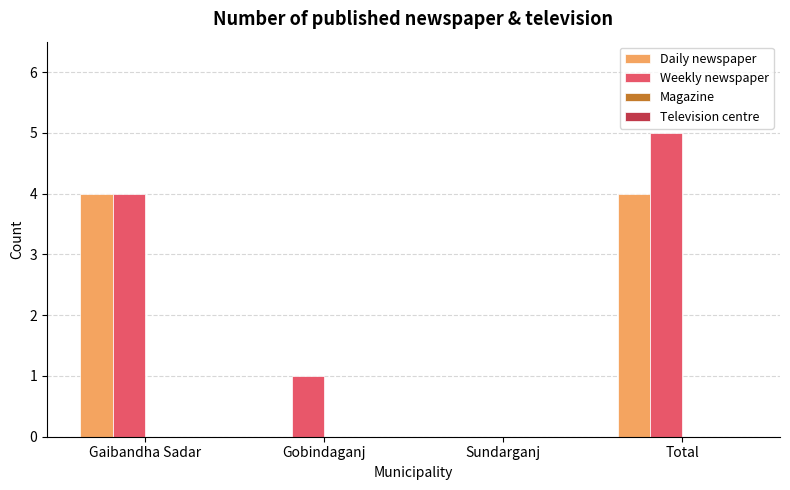

Are the bars horizontal?

No